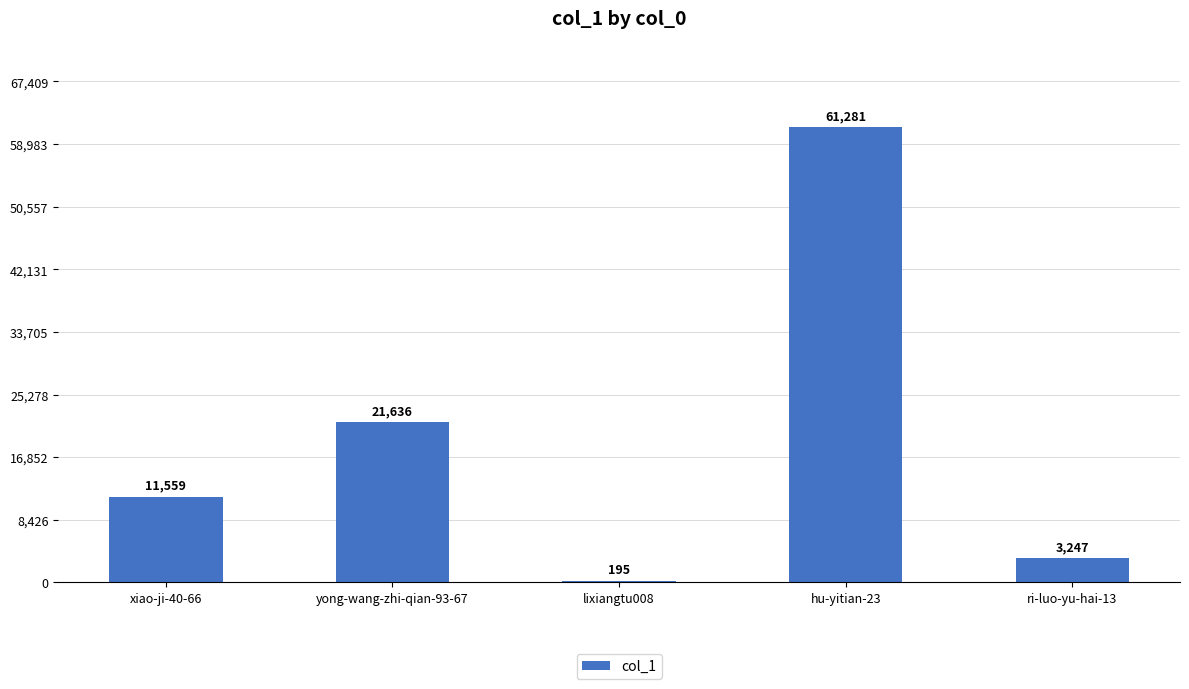

What is the maximum value shown in the chart?

61281